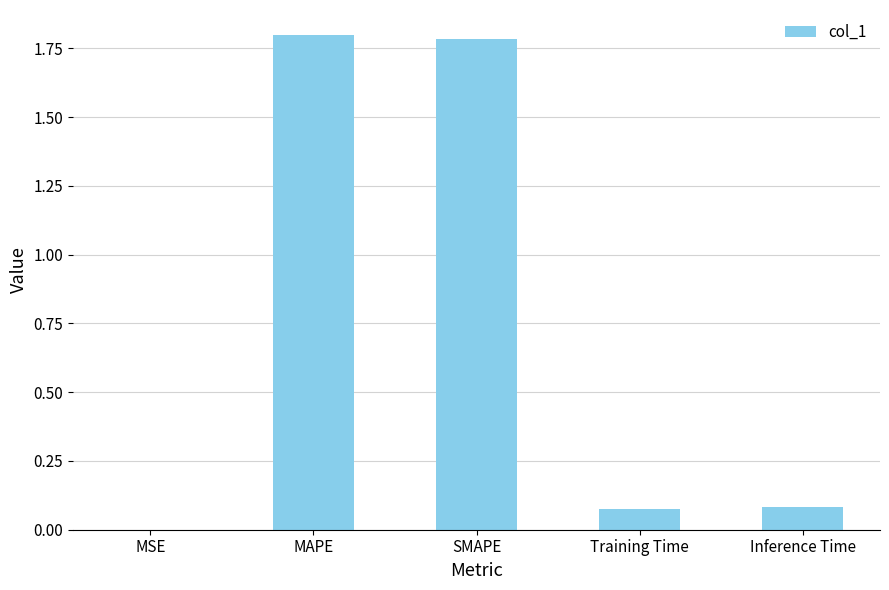

Are the bars grouped side by side (vs. stacked)?

No